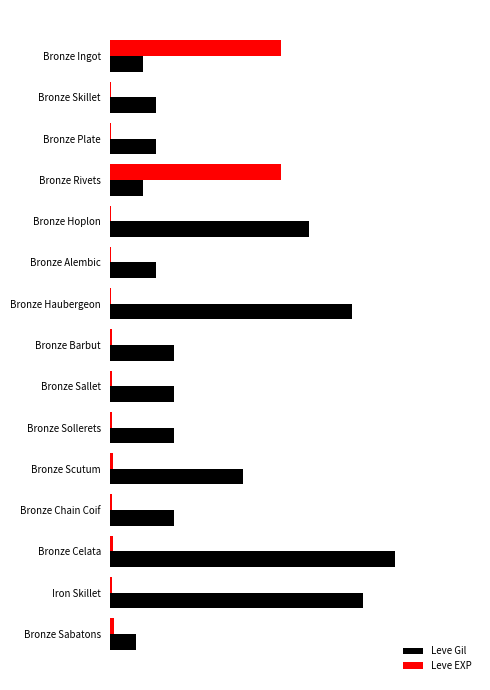

What are all the series names shown in the legend?

Leve Gil, Leve EXP